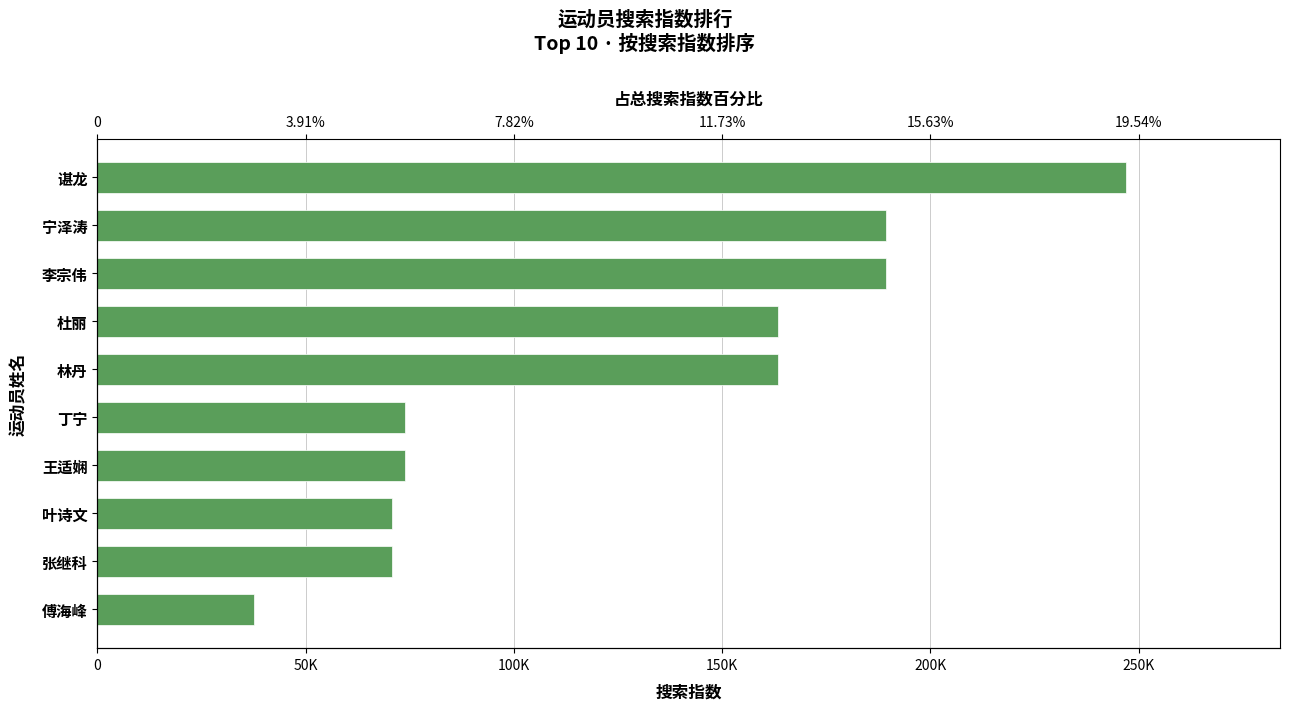

What is the difference between the maximum and minimum values?

209225